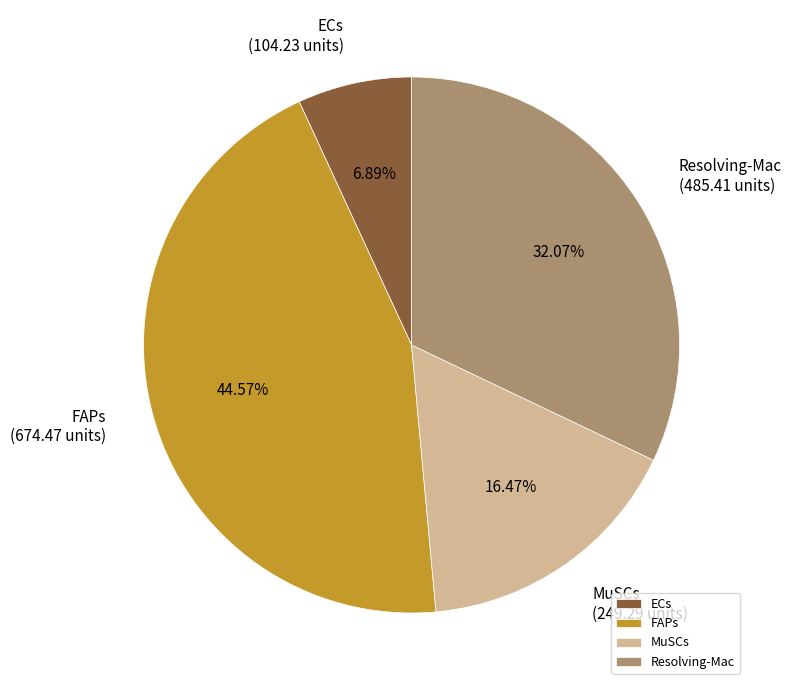

How much of the chart is everything except Resolving-Mac?

67.9%